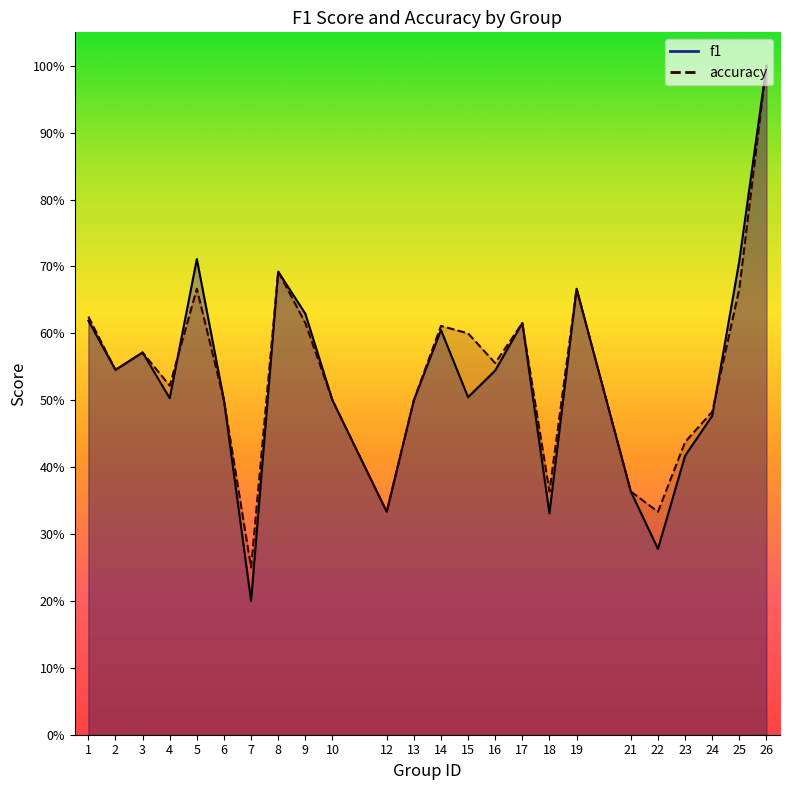

At which category does f1 reach its first local valley?

2